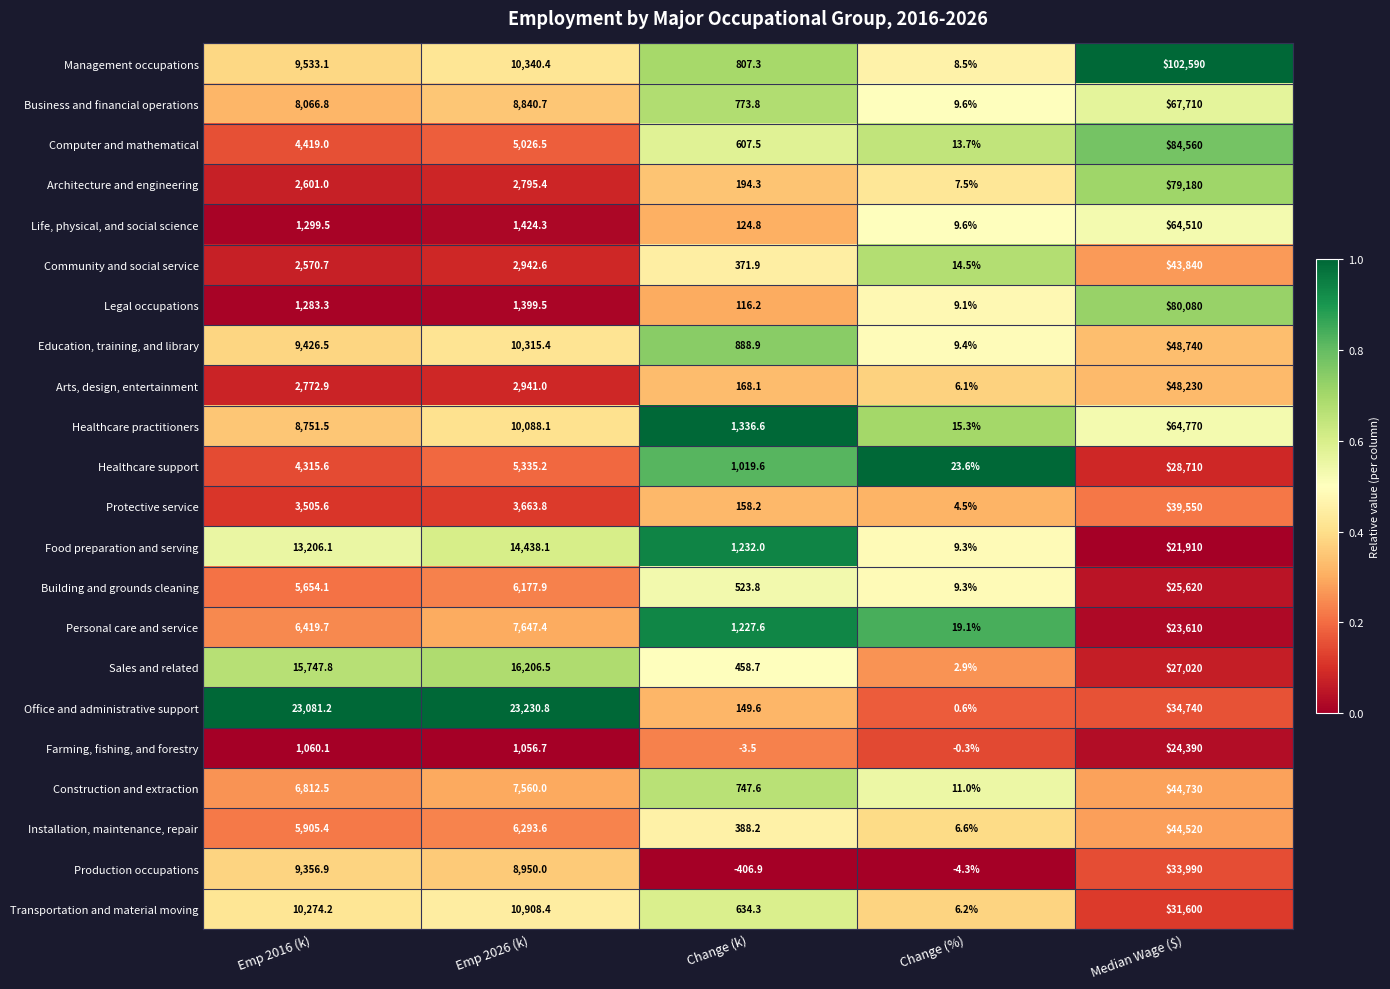

Is it true that Office and administrative support equals 149.6 at Change (k)?

True